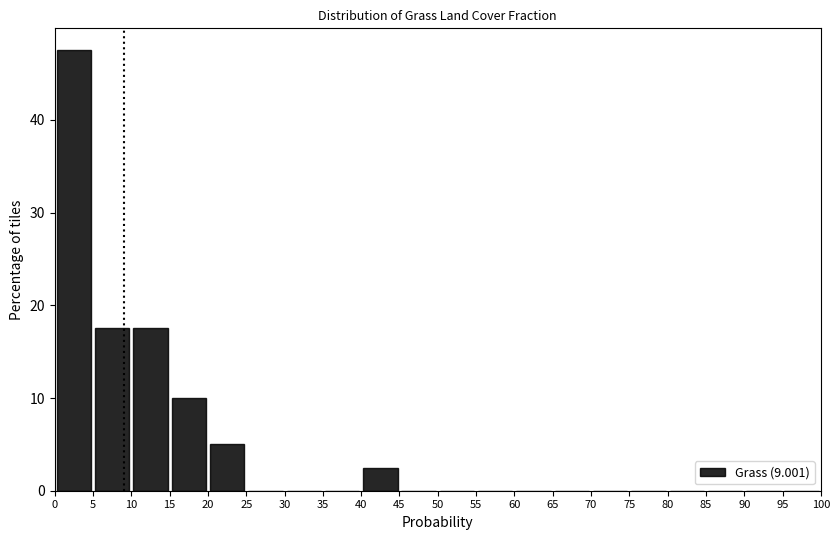

What is the height of the bar covering 0 to 5 on the x-axis? The values are not printed on the chart, so give them approximately, as read against the axis.

48